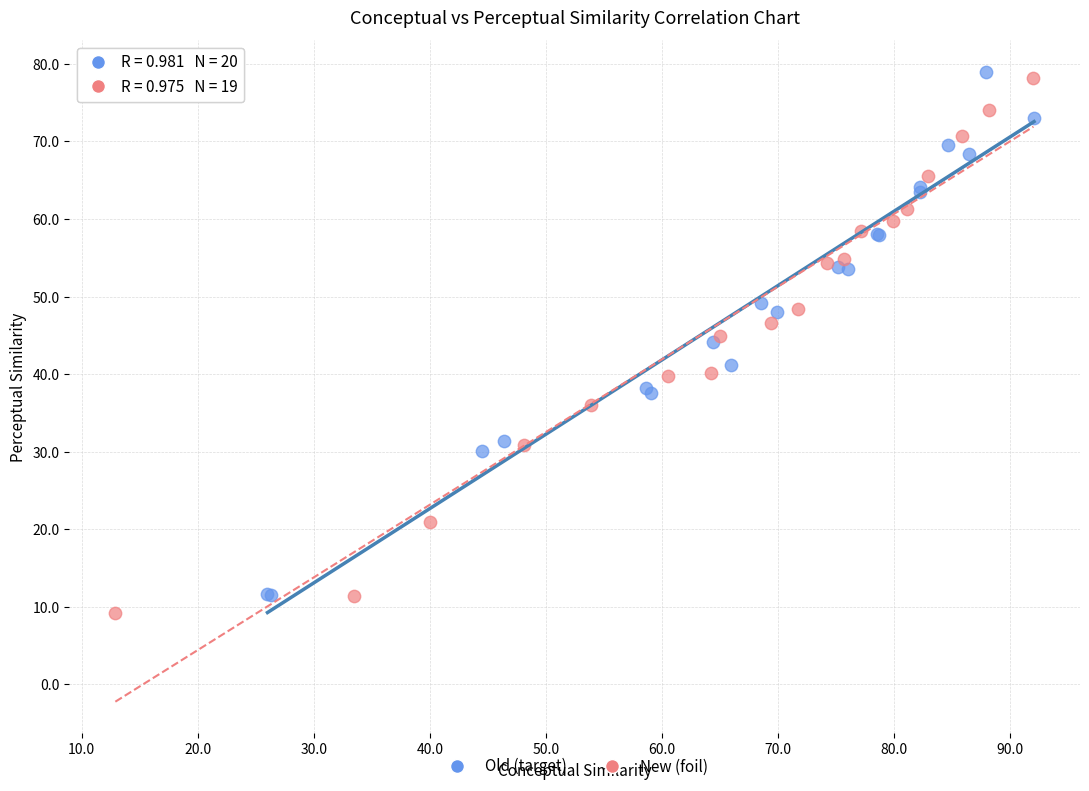

What are all the series names shown in the legend?

Old (target), New (foil)